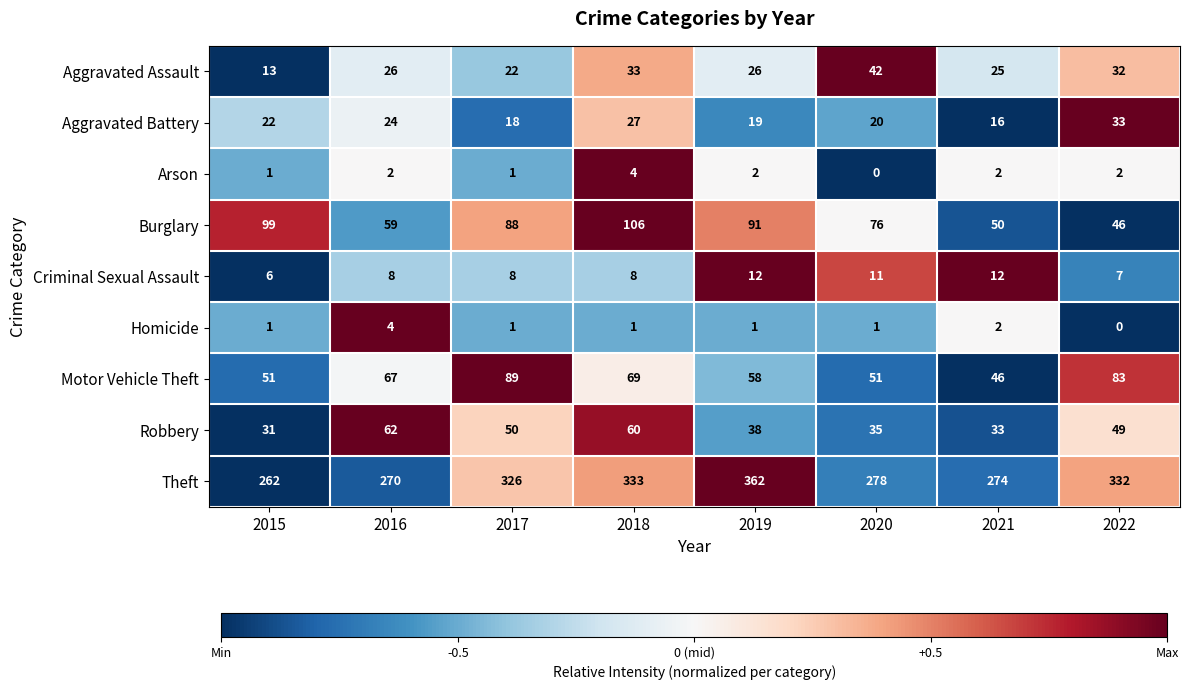

Is the value of Criminal Sexual Assault at 2022 greater than the value of Aggravated Assault at 2021?

No